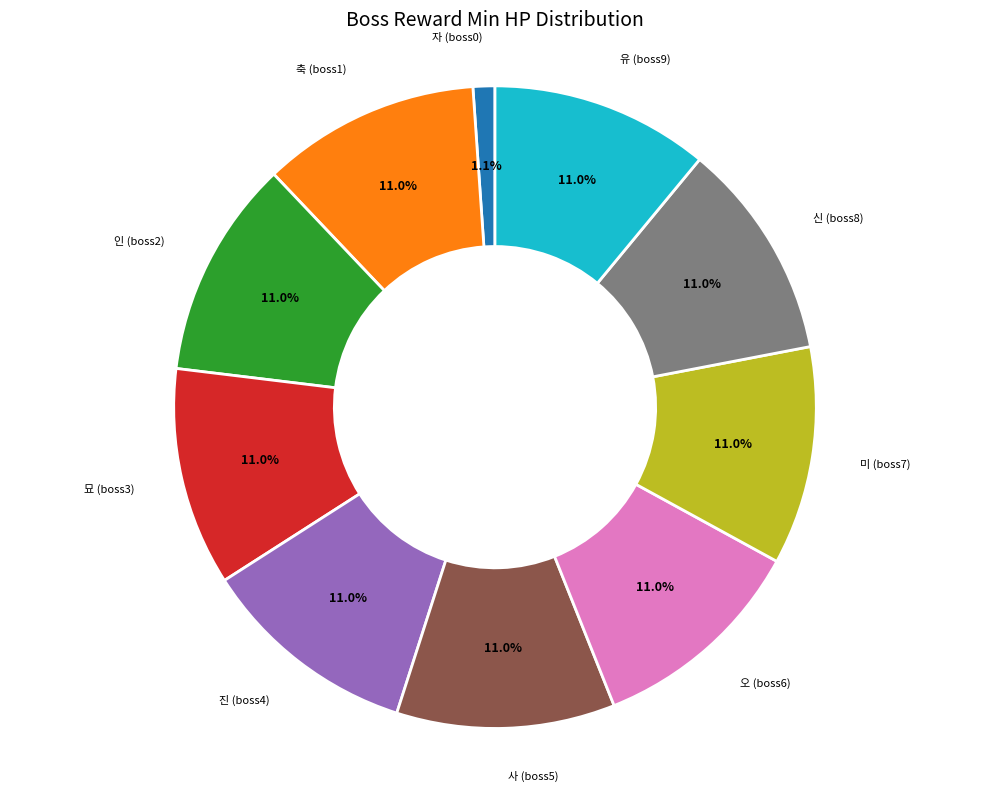

Is there any slice that represents more than half of the pie?

No